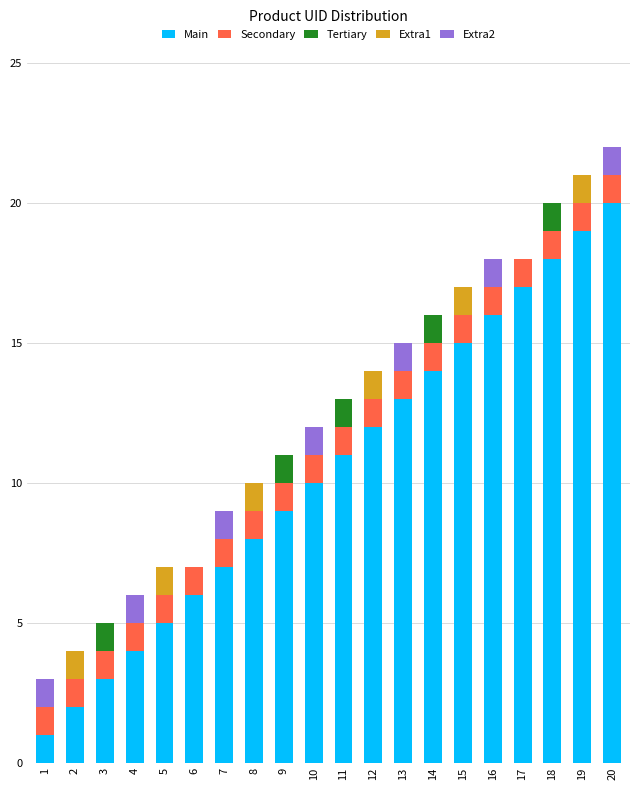

Is it true that Main equals 3 at 14?

False